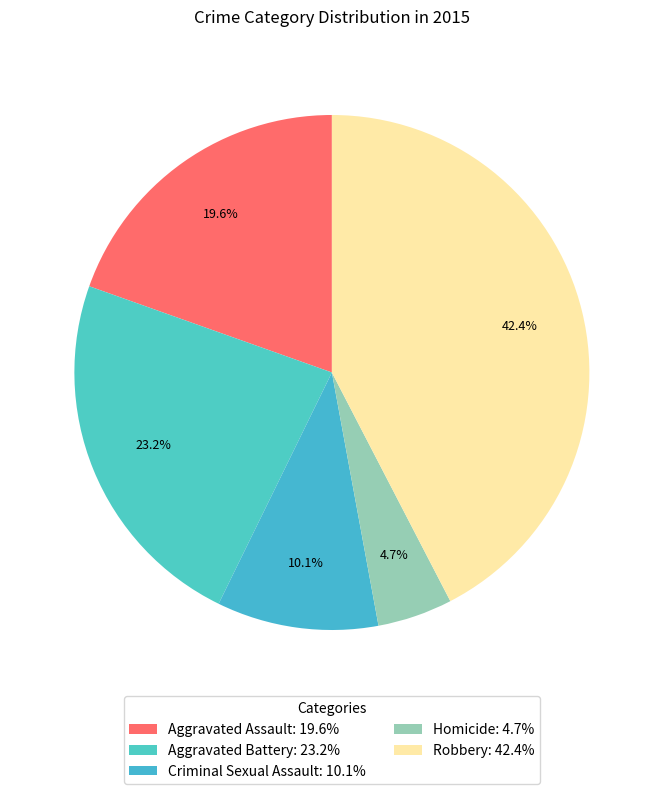

Rank the categories by value from highest to lowest.

Robbery, Aggravated Battery, Aggravated Assault, Criminal Sexual Assault, Homicide